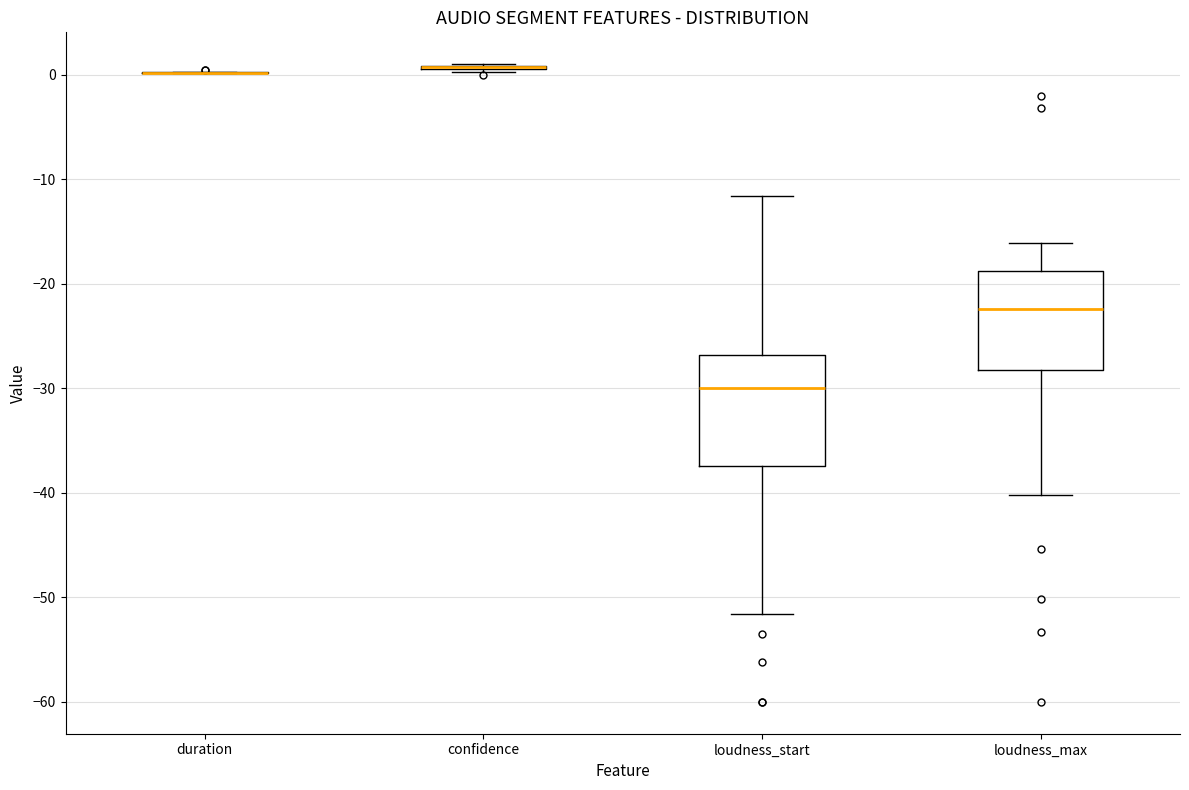

Reading left to right, read every box against the y-axis: the position of its median line, the range the box covers, and the ends of its whiskers. The values are not printed on the chart, so give them approximately, as read against the axis.

duration: box collapsed to a line at 0, whiskers 0 to 0
confidence: box collapsed to a line at 1, whiskers 0 to 1
loudness_start: median -30, box -37 to -27, whiskers -52 to -12
loudness_max: median -22, box -28 to -19, whiskers -40 to -16